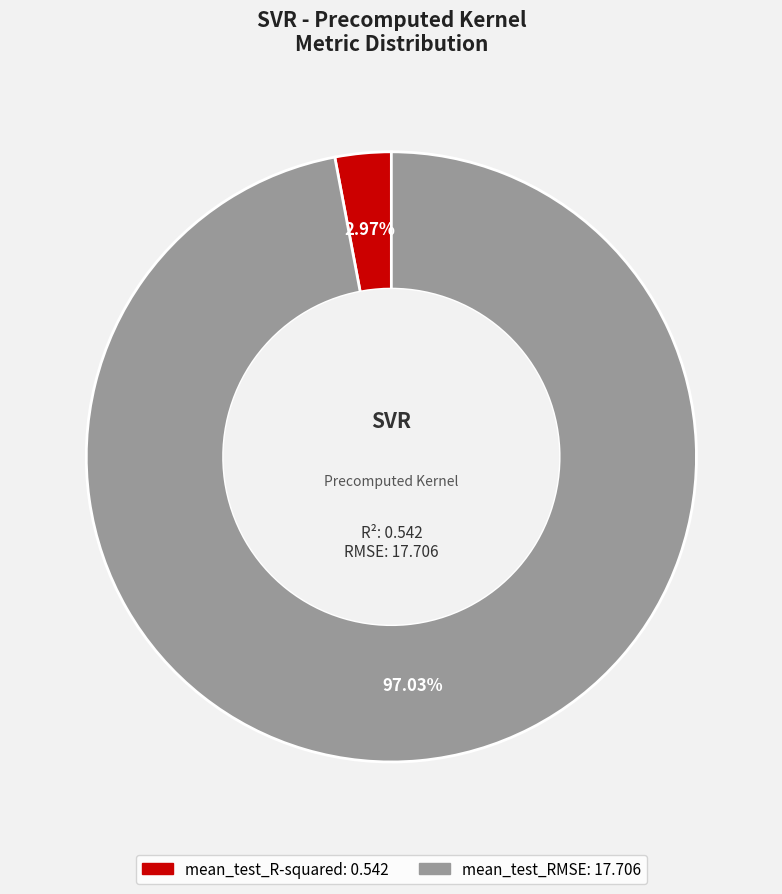

What percentage is NOT represented by mean_test_R-squared?

97.0%